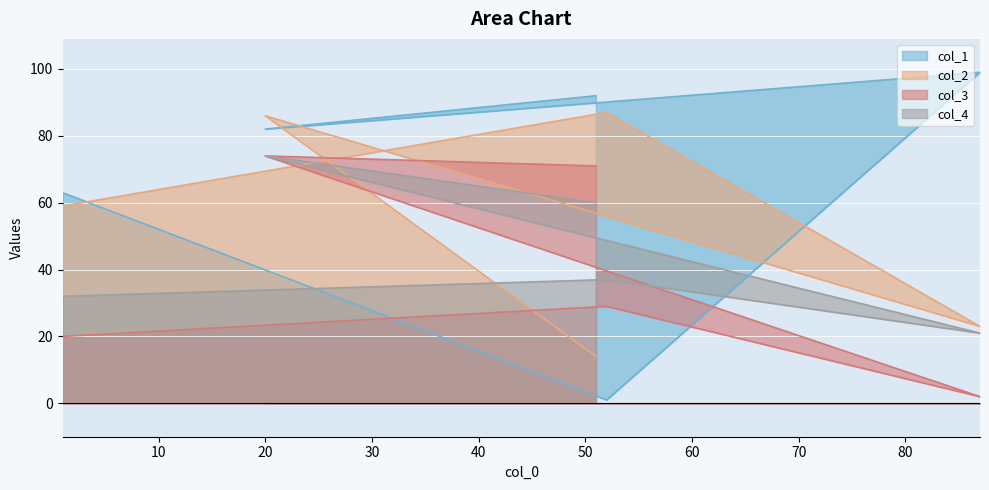

Is the value of col_3 at 20 greater than the value of col_4 at 20?

No